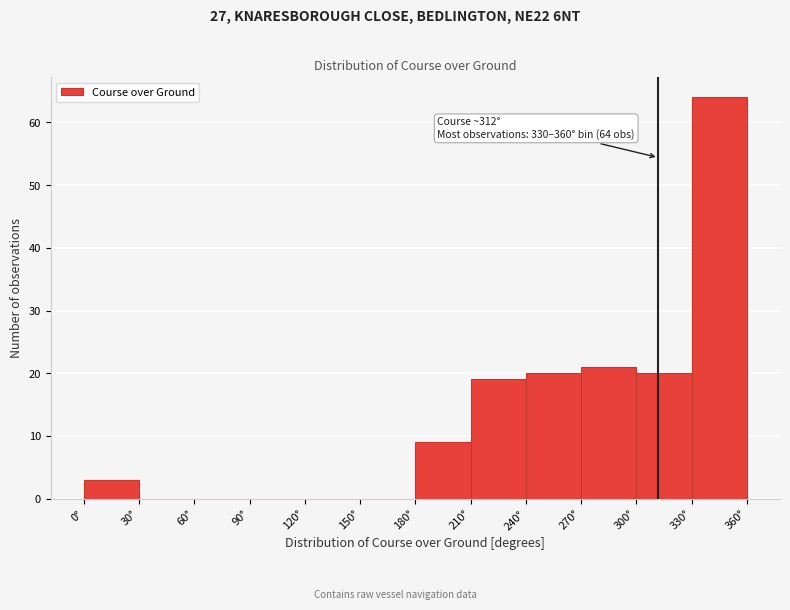

Which range on the x-axis has the tallest bar?

330 to 360